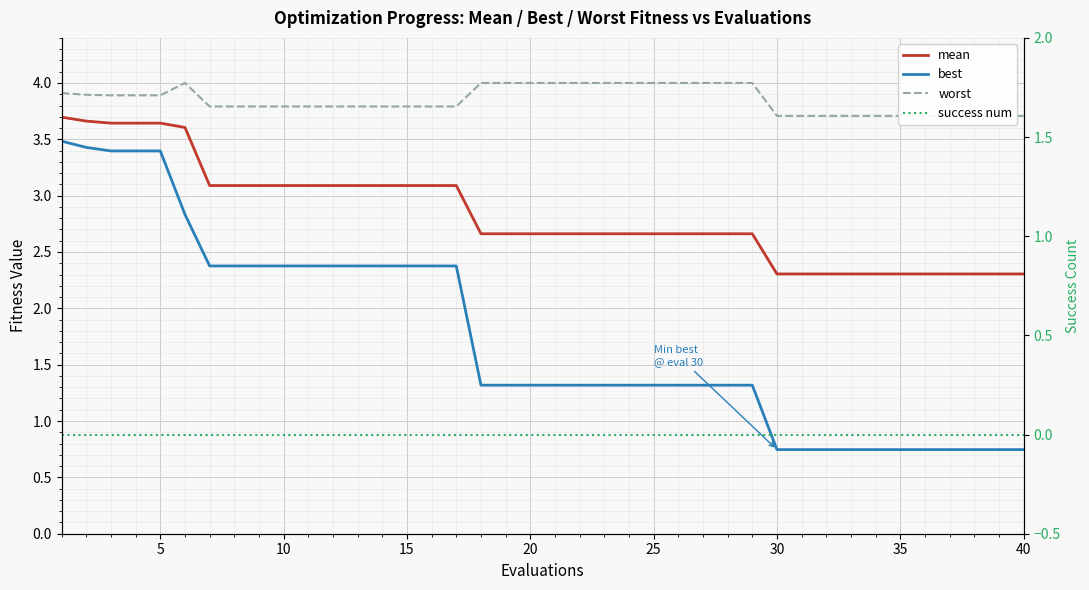

What is the lowest value of the best series?

0.7